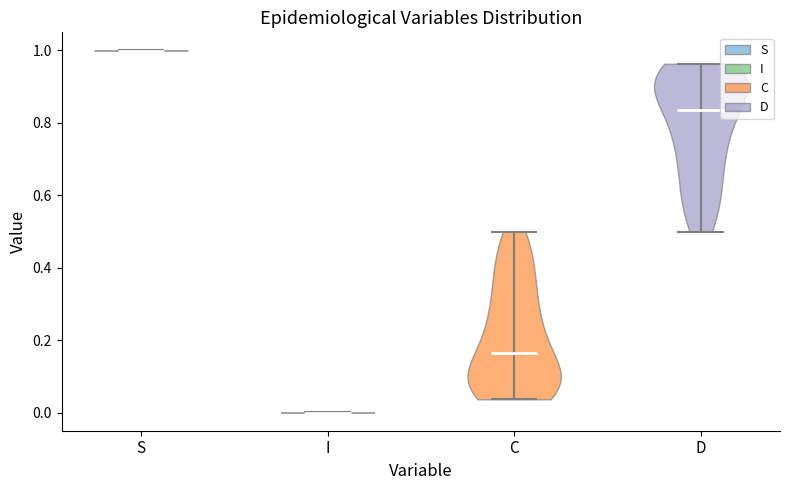

Reading left to right, read every violin against the y-axis: where its median line is, and the lowest and highest points it reaches. The values are not printed on the chart, so give them approximately, as read against the axis.

S: median line 1.00, lowest point 1.00, highest point 1.00
I: median line 0.00, lowest point 0.00, highest point 0.00
C: median line 0.16, lowest point 0.04, highest point 0.50
D: median line 0.84, lowest point 0.50, highest point 0.96